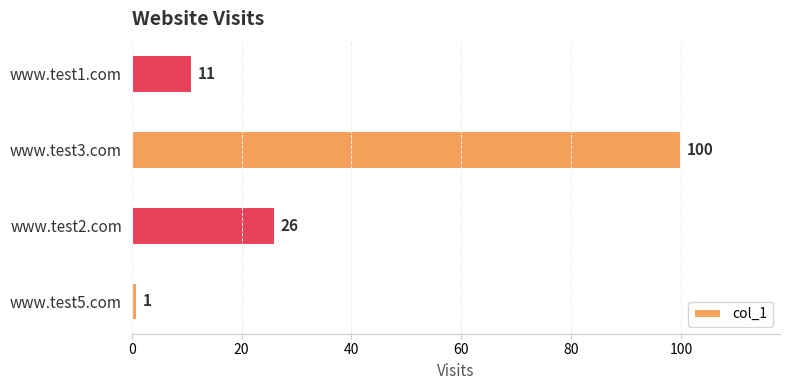

At which category does the chart reach its peak across all series?

www.test3.com